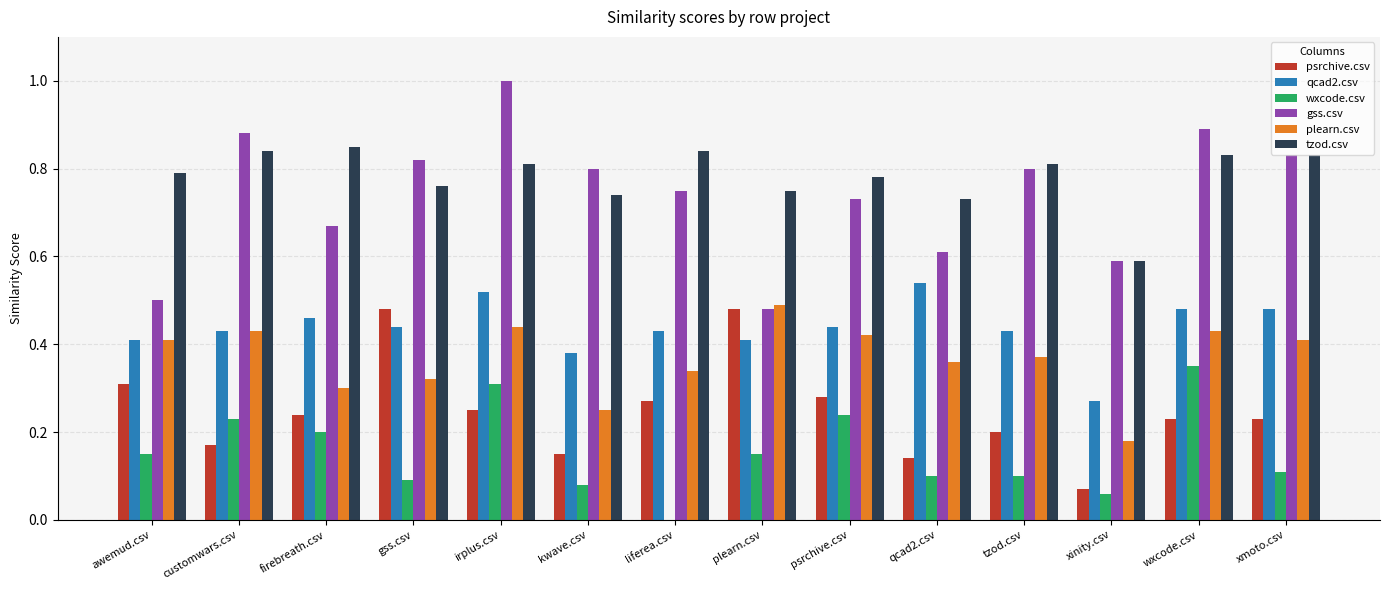

Is the value of tzod.csv at kwave.csv greater than the value of psrchive.csv at firebreath.csv?

Yes